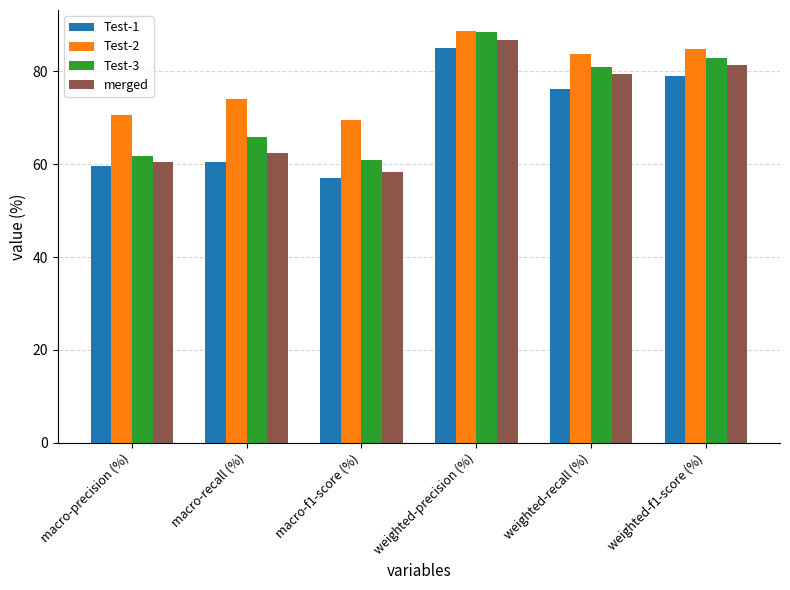

What is the sum of all Test-1 values?

417.4